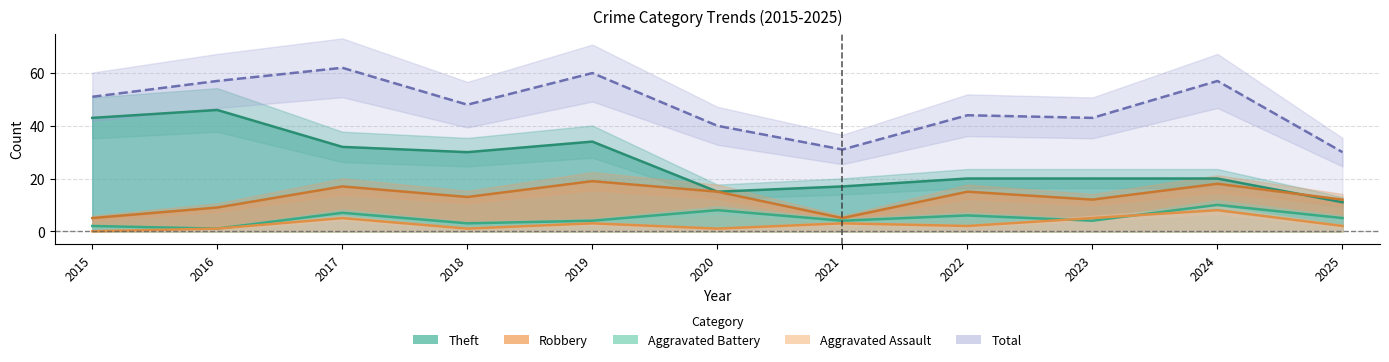

Is it true that Aggravated Assault equals 5 at 2023?

True